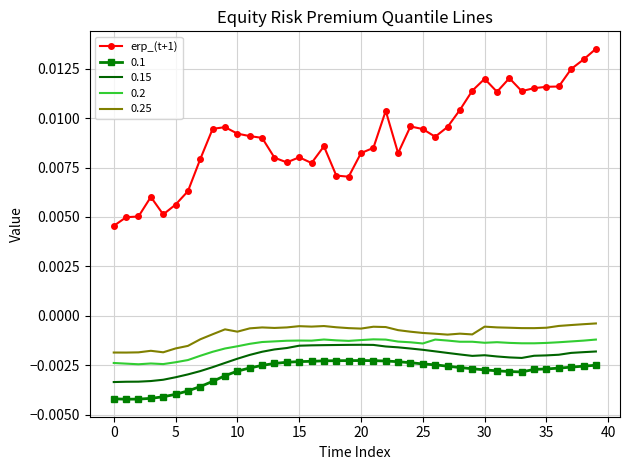

Which series has the largest range (max minus min)?

erp_(t+1)